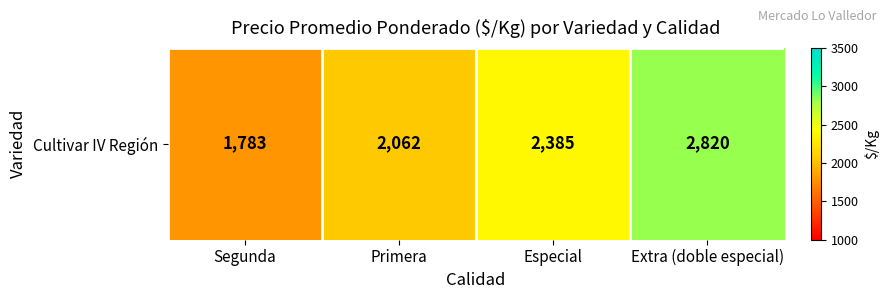

Rank the categories by value from highest to lowest.

Extra (doble especial), Especial, Primera, Segunda